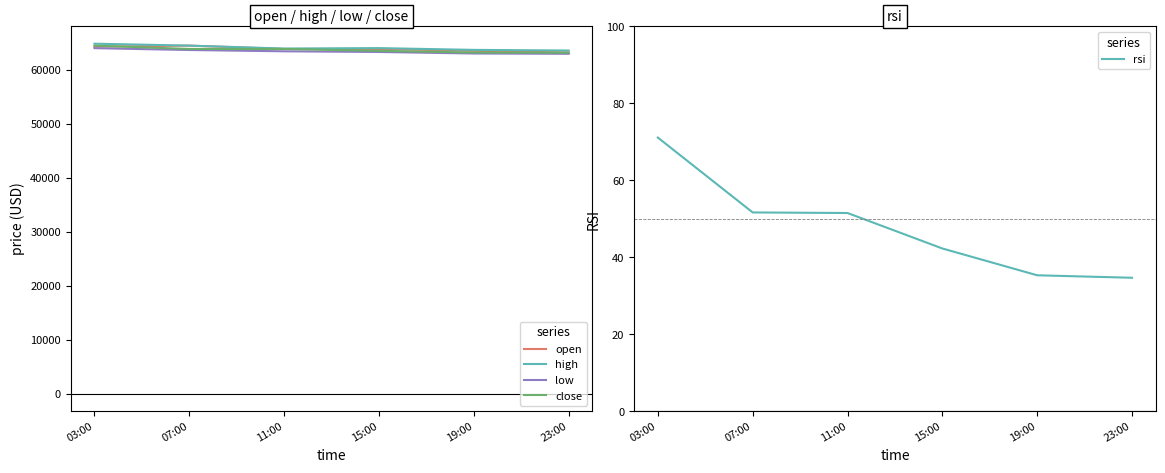

What is the label of the 4th point from the right?

11:00